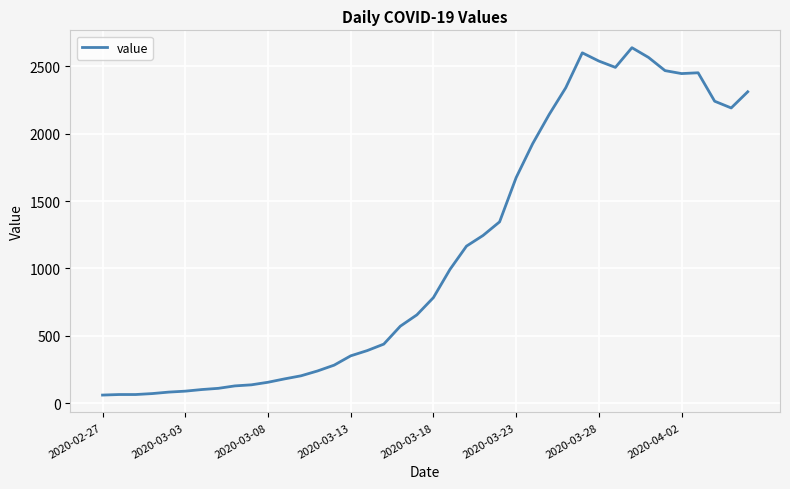

What is the difference between the maximum and minimum values?

2577